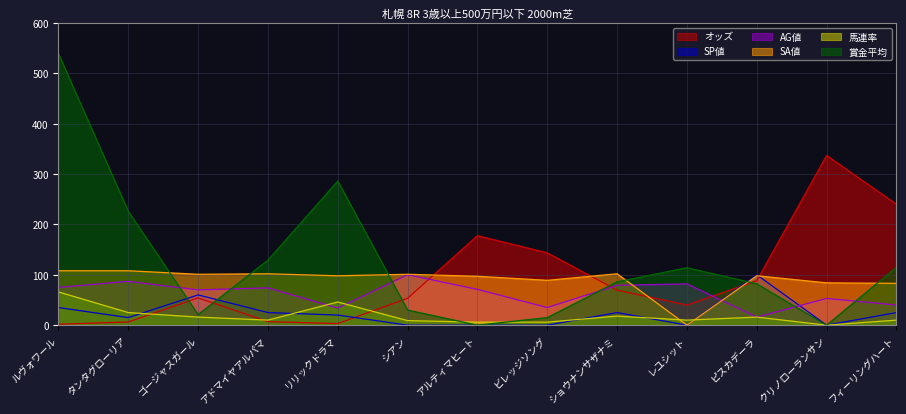

What is the spread (max minus min) of values at フィーリングハート?

230.0